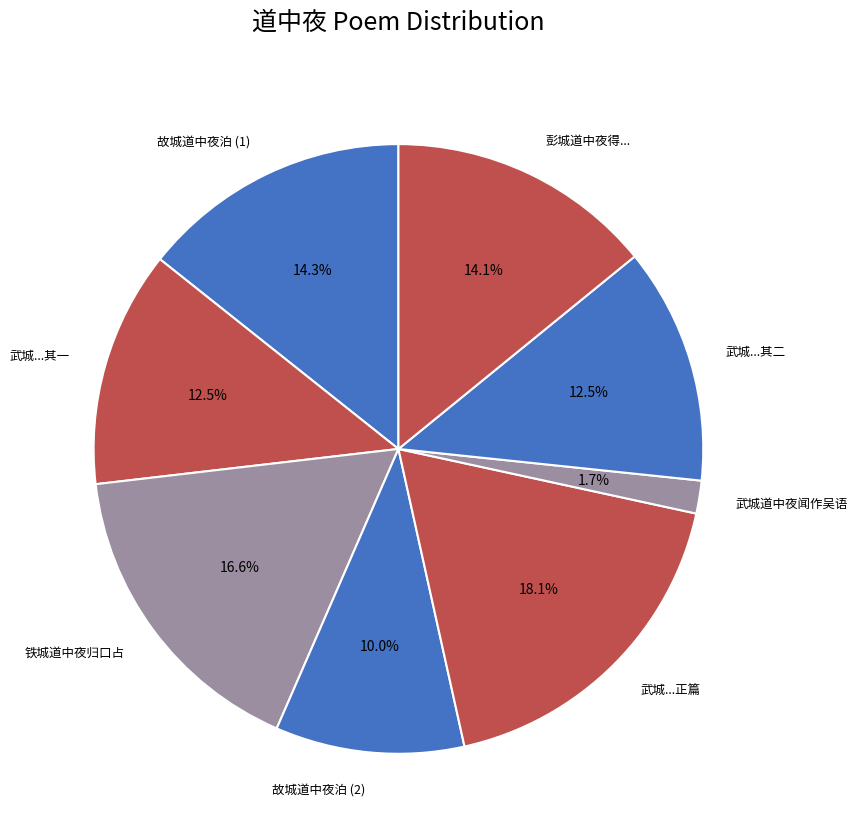

Which slice is the smallest?

武城道中夜闻作吴语